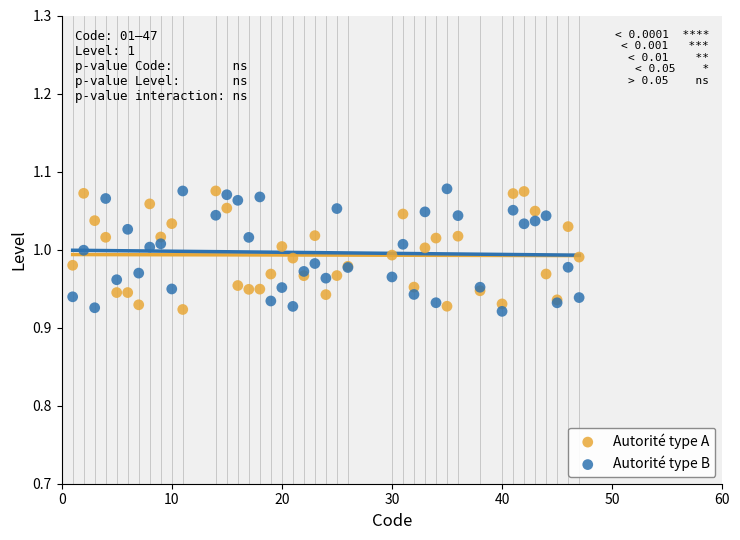

What is the X range (max minus min) for the scatter plot?

46.0